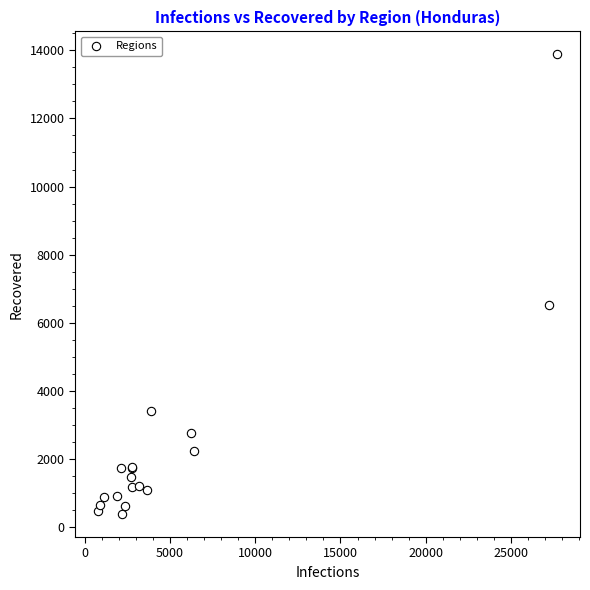

What Y value in the scatter plot is closest to 7133?

6537